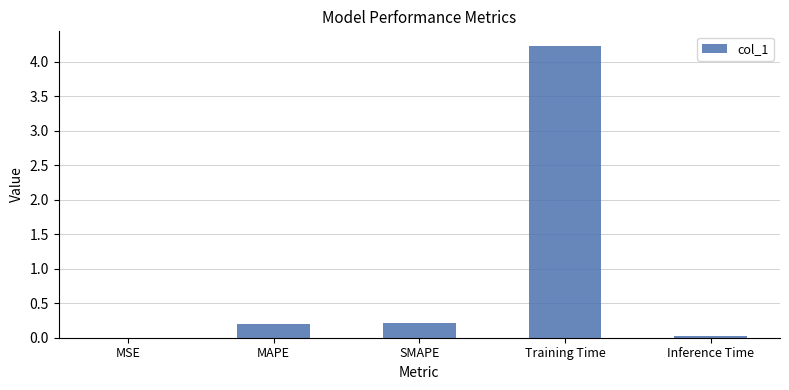

What is the sum of the values at Training Time and SMAPE?

4.4